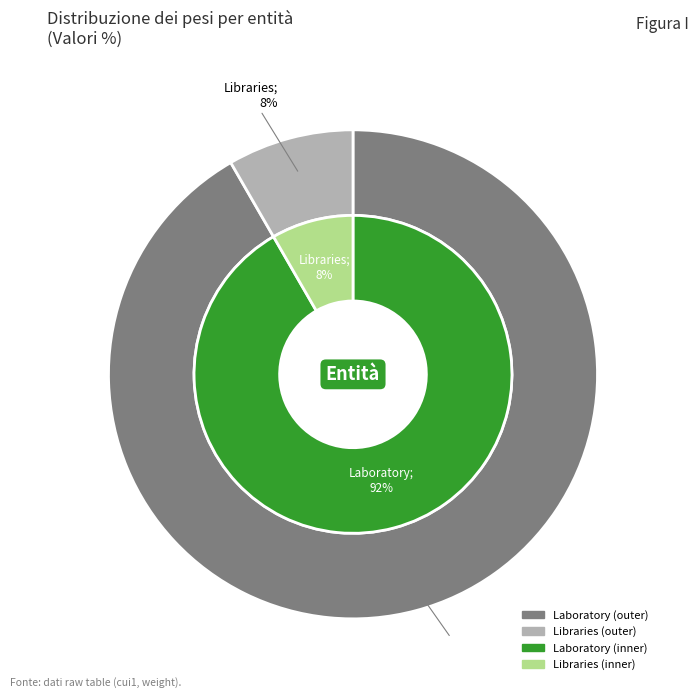

How many slices are in this pie chart?

2